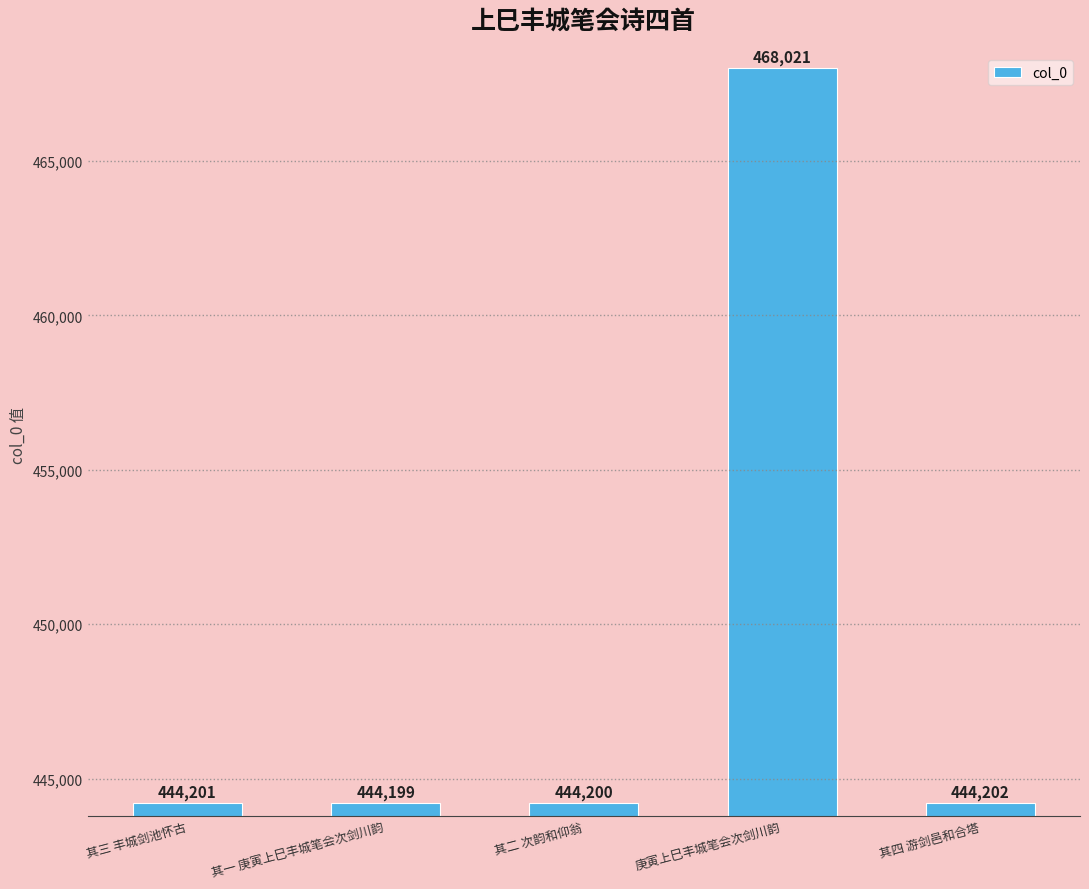

Where is the data nearest to the value 456110?

其四 游剑邑和合塔